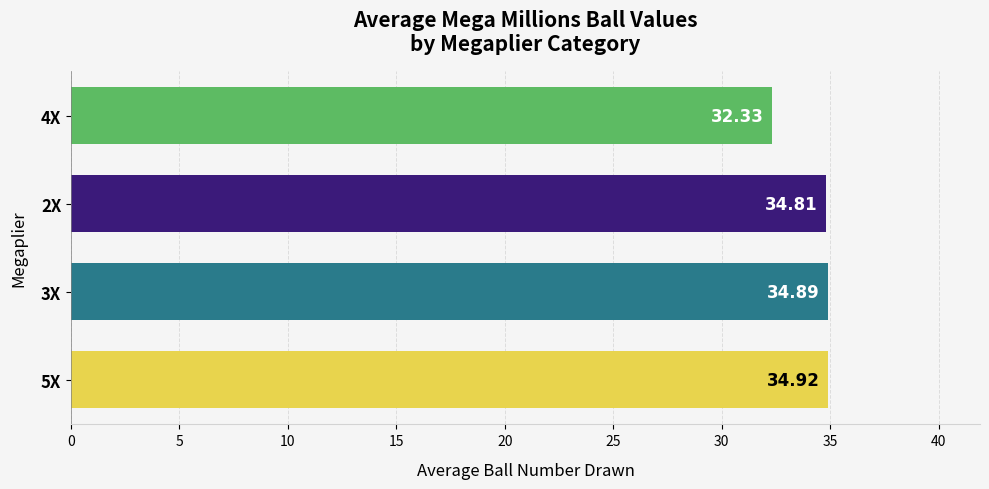

List the labels in order of value, smallest first.

4X, 2X, 3X, 5X